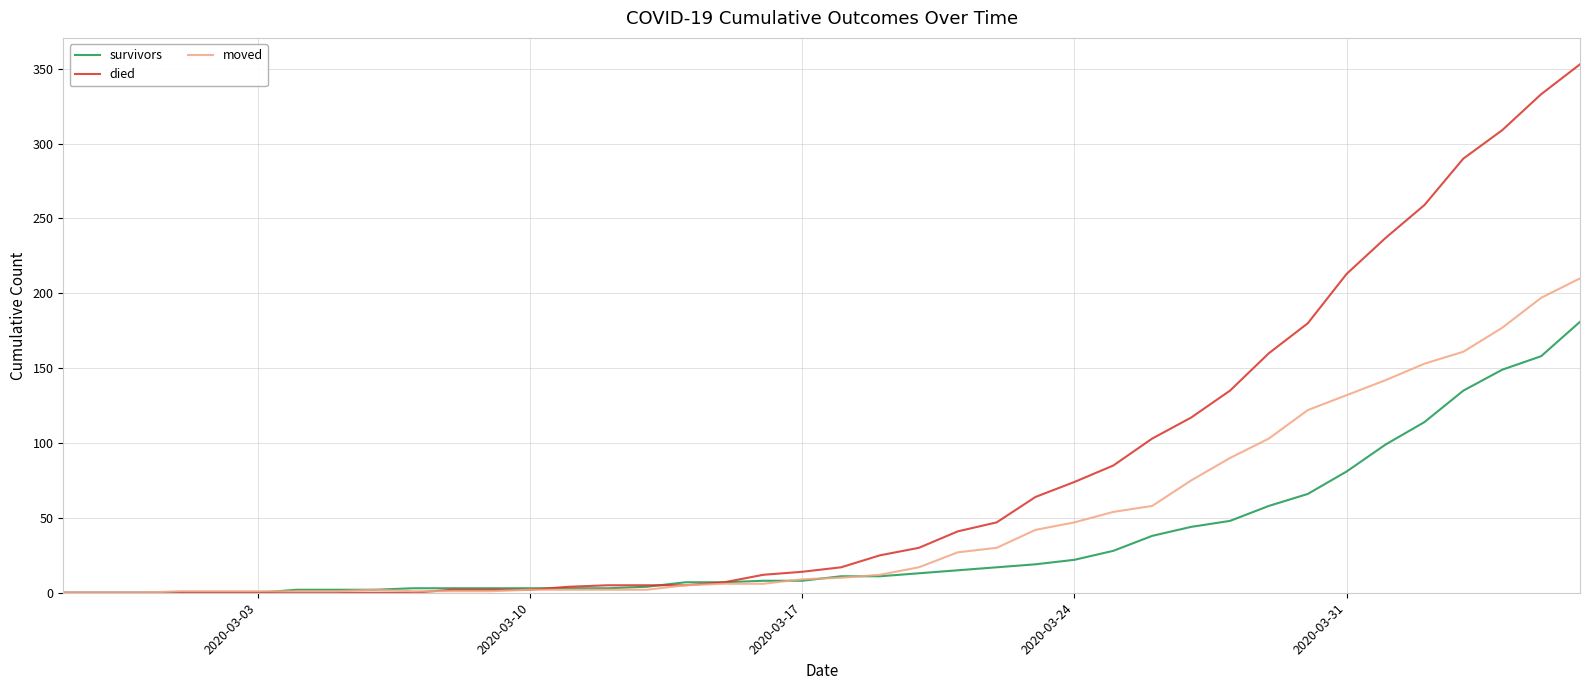

What is the maximum value for moved?

210